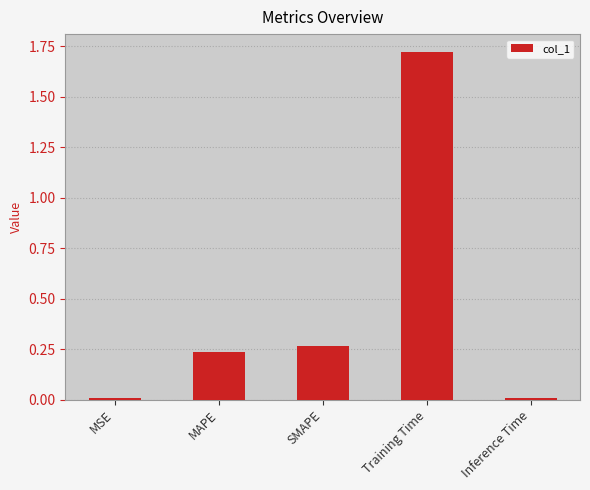

At which category does the chart reach its peak across all series?

Training Time